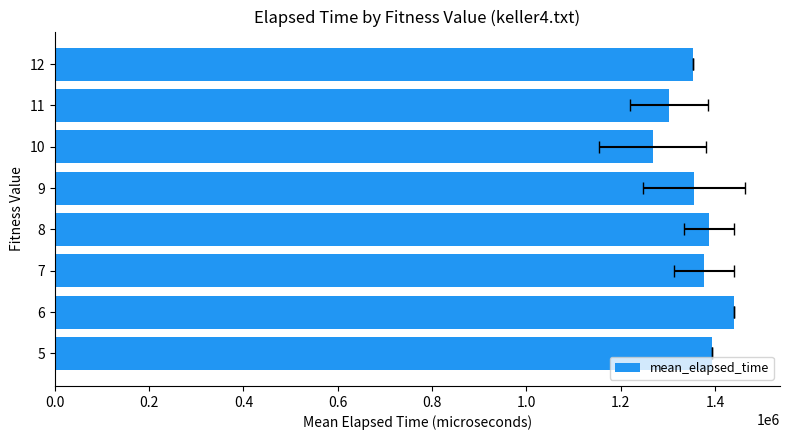

Count the number of data series in this chart.

1